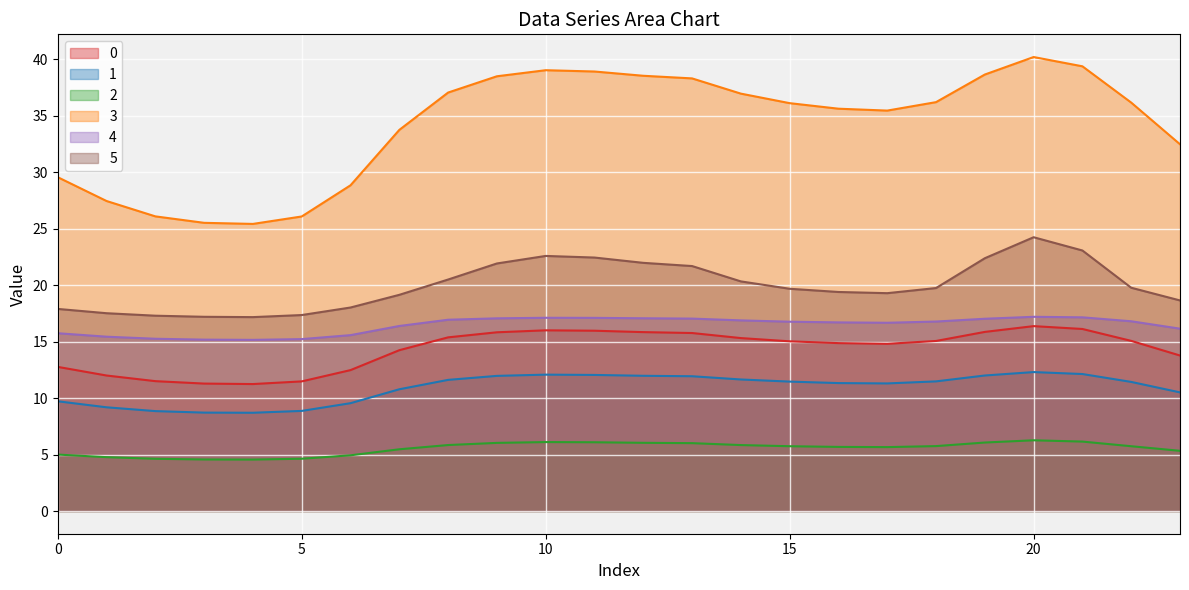

How many lines are shown in the chart?

6